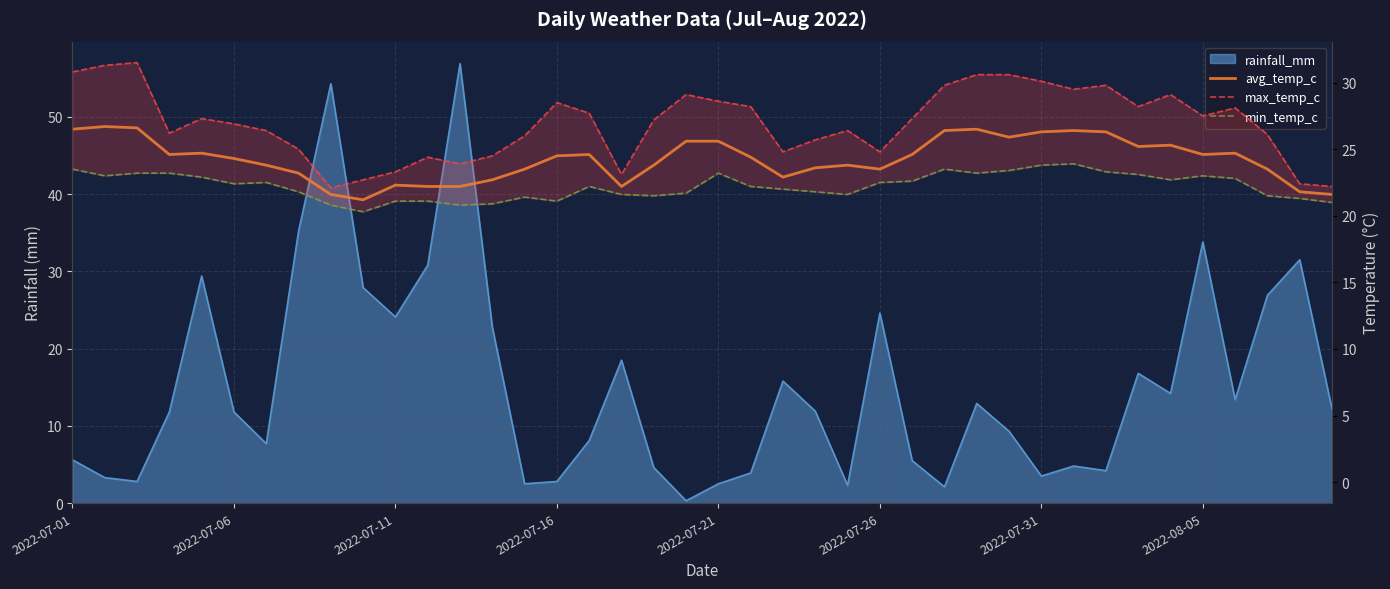

True or false: avg_temp_c has a value of 37.9 at 28.

False